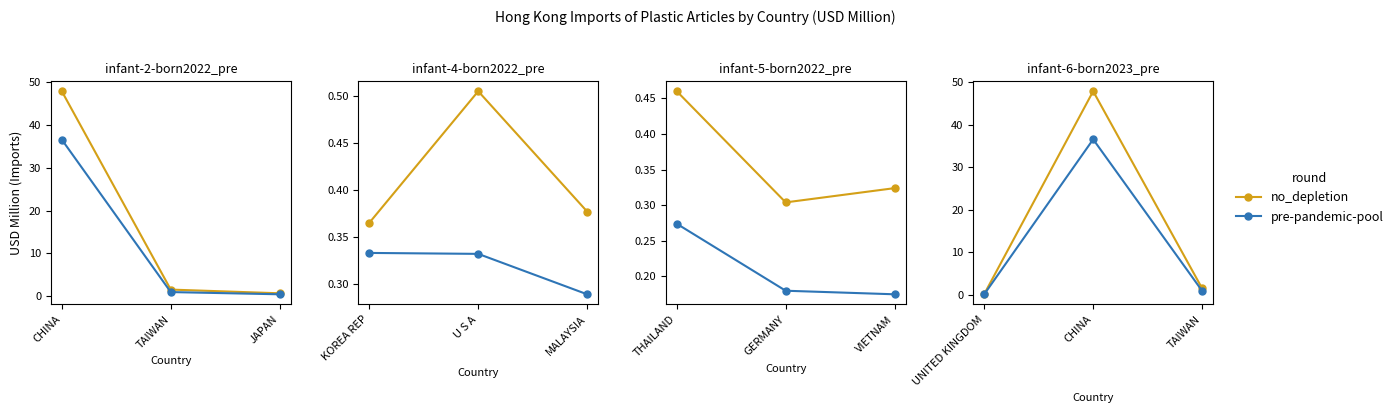

What is the value of the no_depletion point at the 3rd from the left?

1.5